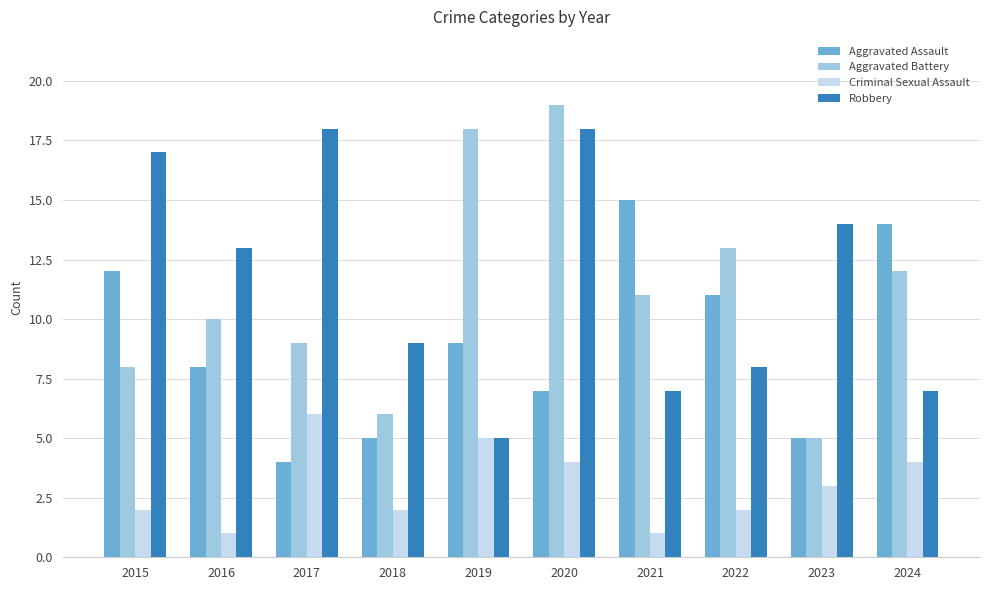

Rank the series by their maximum value, from highest to lowest.

Aggravated Battery, Robbery, Aggravated Assault, Criminal Sexual Assault